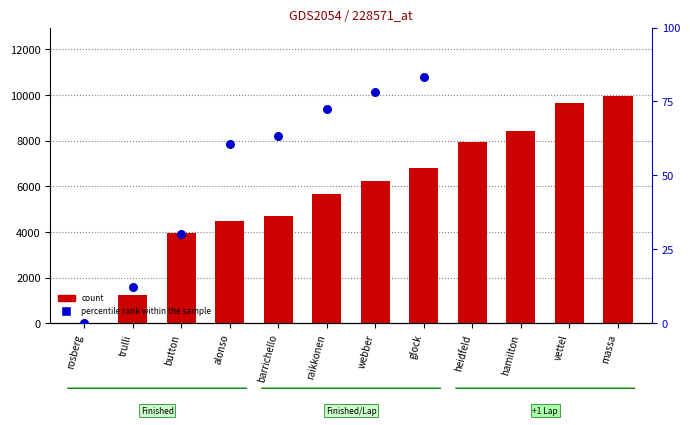

What are all the series names shown in the legend?

count, percentile rank within the sample